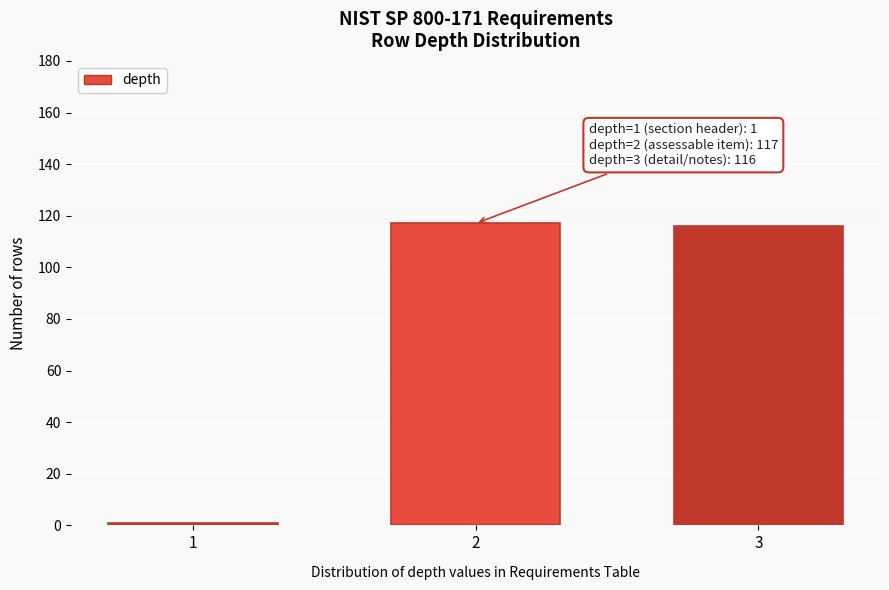

Reading left to right, list all the values displayed in this chart.

1	117	116